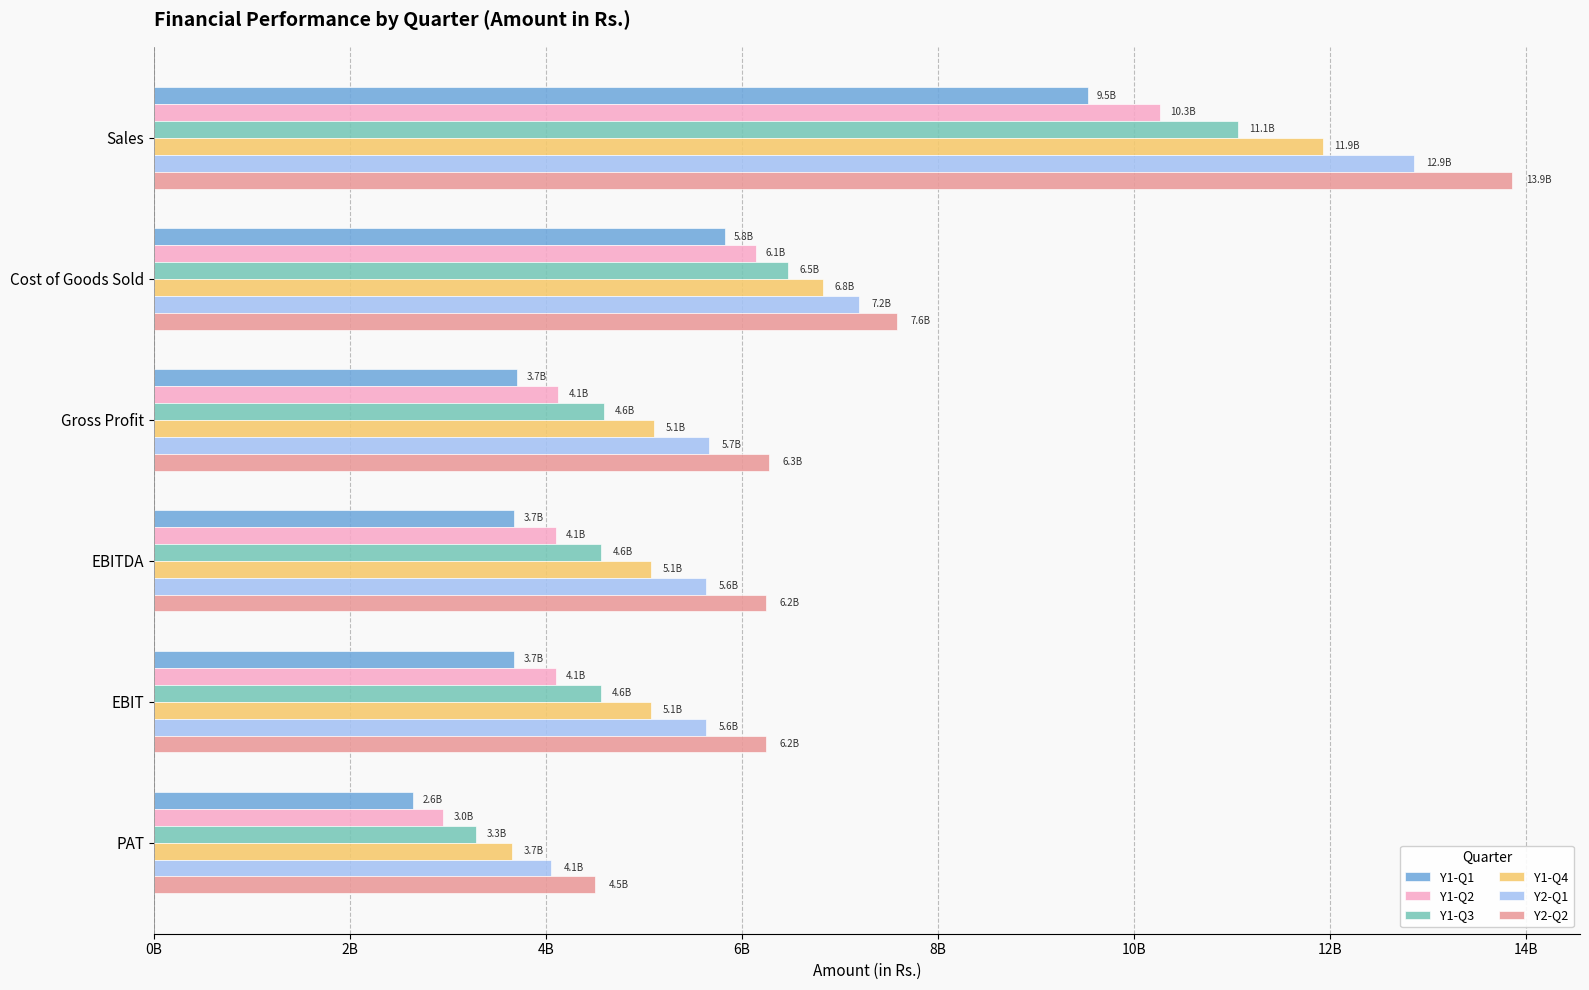

Where is Y1-Q2 nearest to the value 6607896511?

Cost of Goods Sold